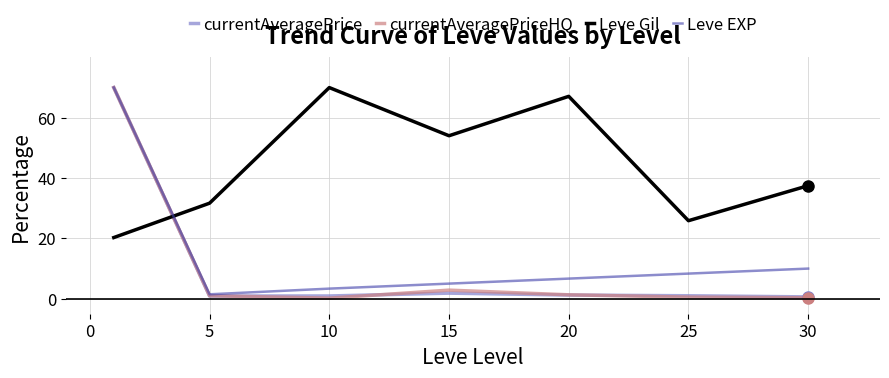

What is the greatest value displayed?

70.0